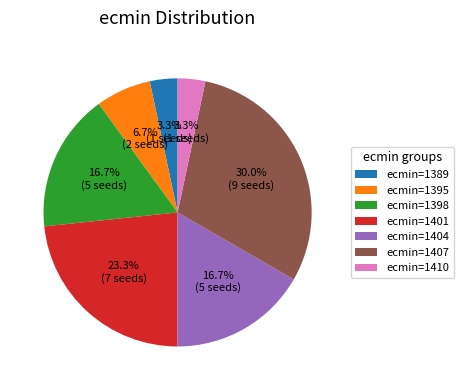

What is the largest slice in the pie chart?

ecmin=1407